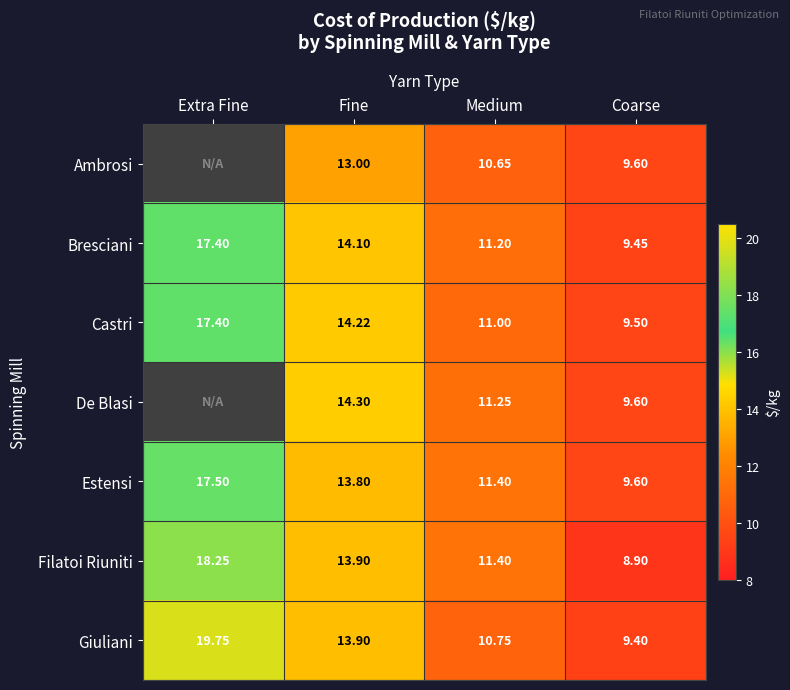

The Castri series shows 11.0 at Medium. True or false?

True